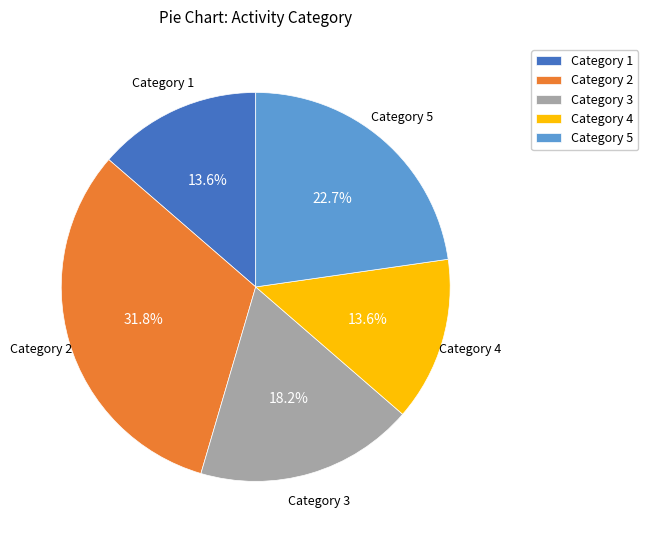

To the nearest percent, what is the average slice percentage?

20%